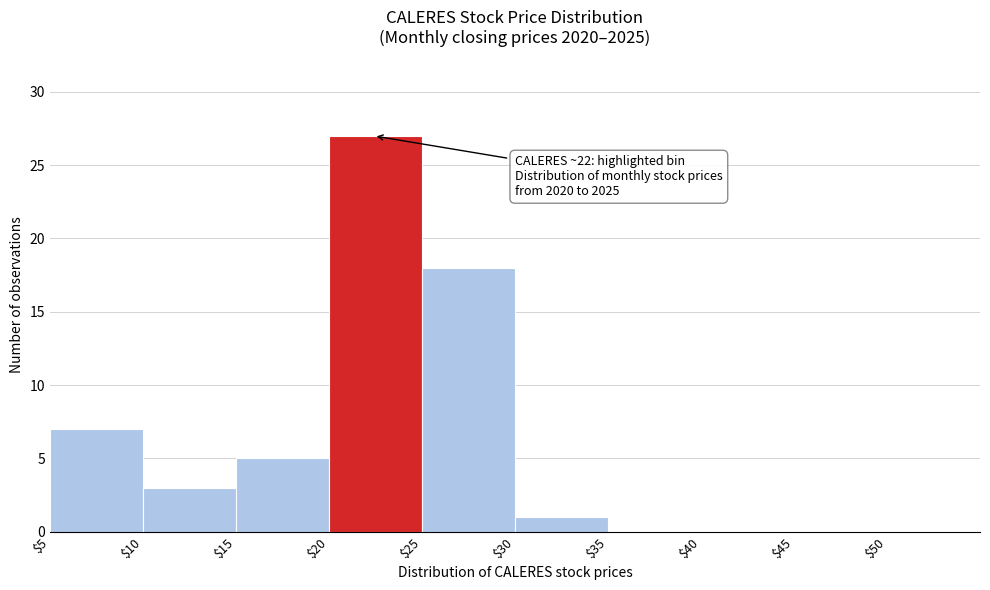

Which range on the x-axis has the tallest bar?

$20 to $25